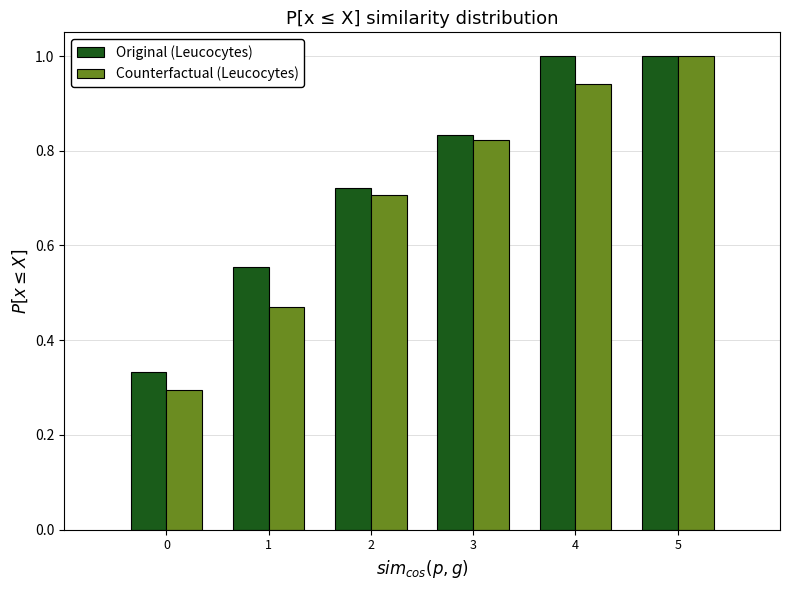

In the Counterfactual (Leucocytes) series, which range on the x-axis has the tallest bar?

4.5 to 5.5